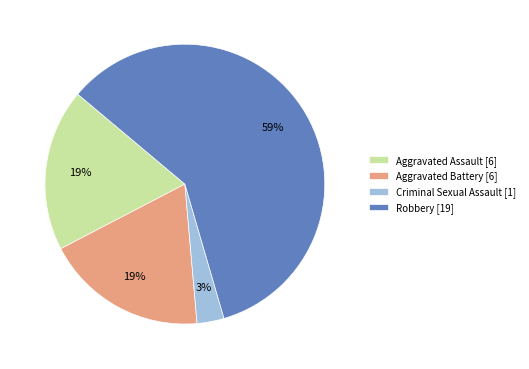

Combined, do Aggravated Assault [6] and Criminal Sexual Assault [1] account for over 50%?

No